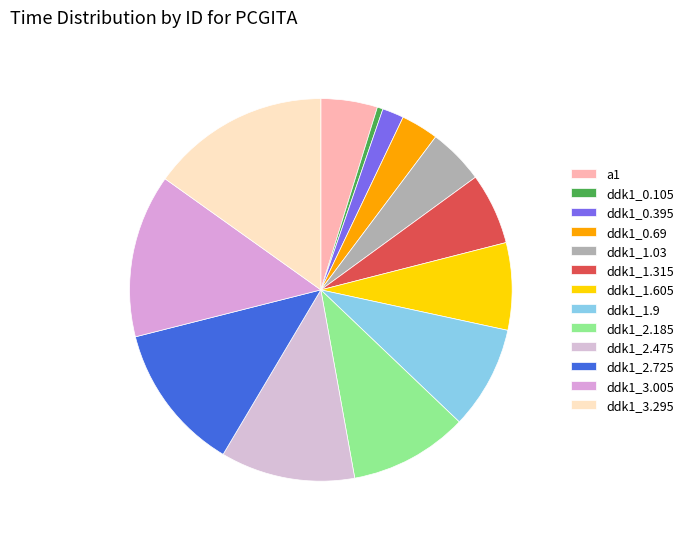

How many slices are in this pie chart?

13